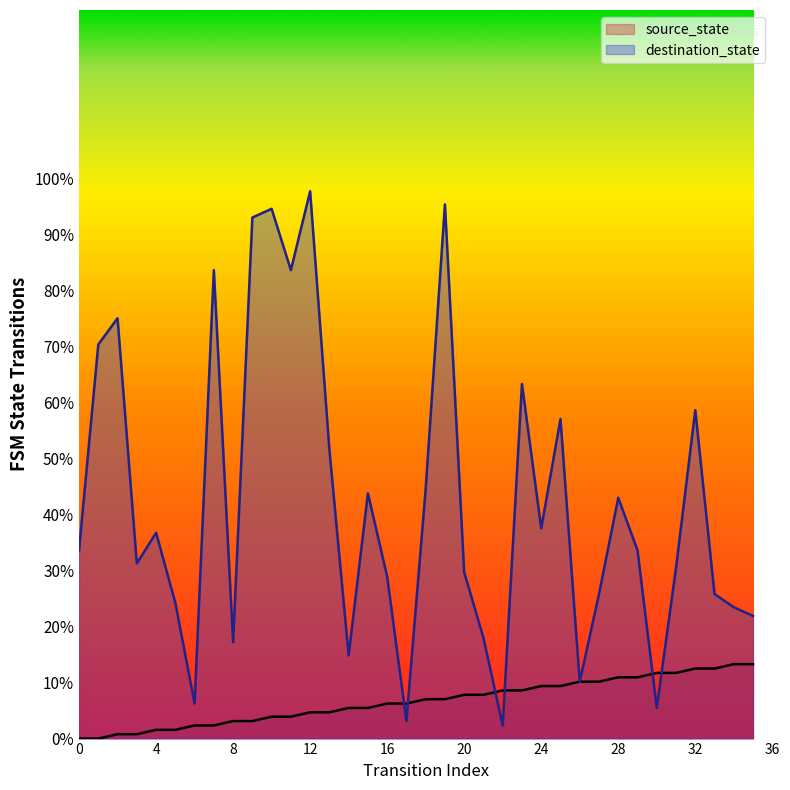

In destination_state, how many points are lower than both neighbors (excluding endpoints)?

10